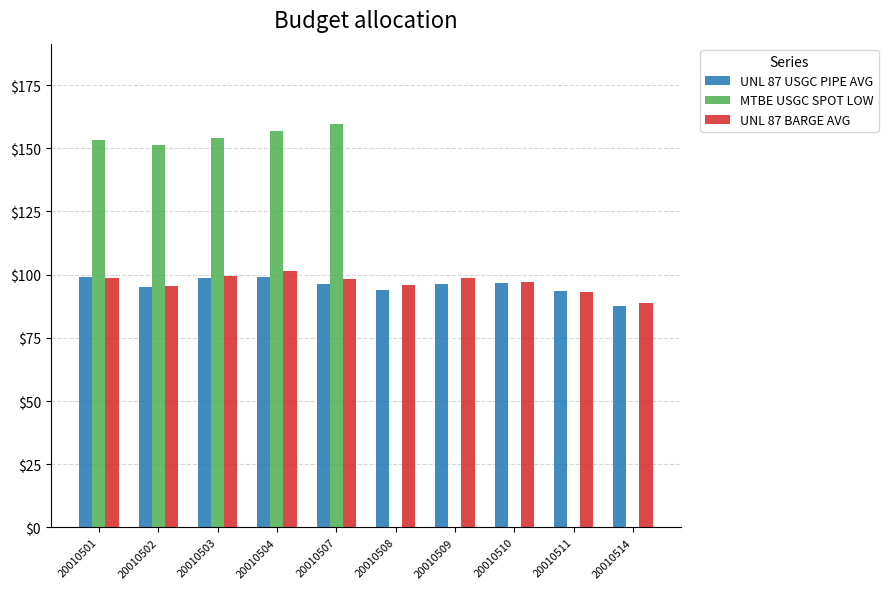

What is the sum of all UNL 87 USGC PIPE AVG values?

956.0